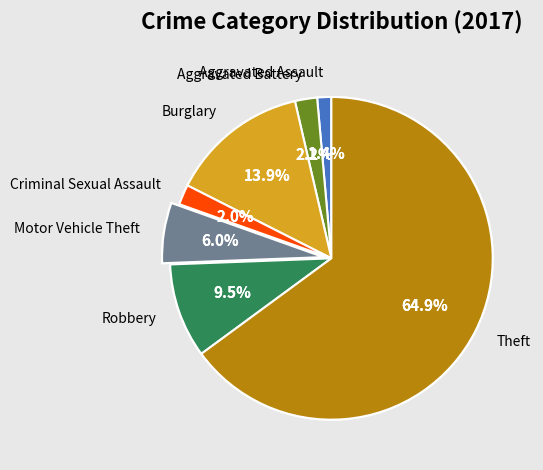

Is it true that Aggravated Assault is 11% of the pie?

False